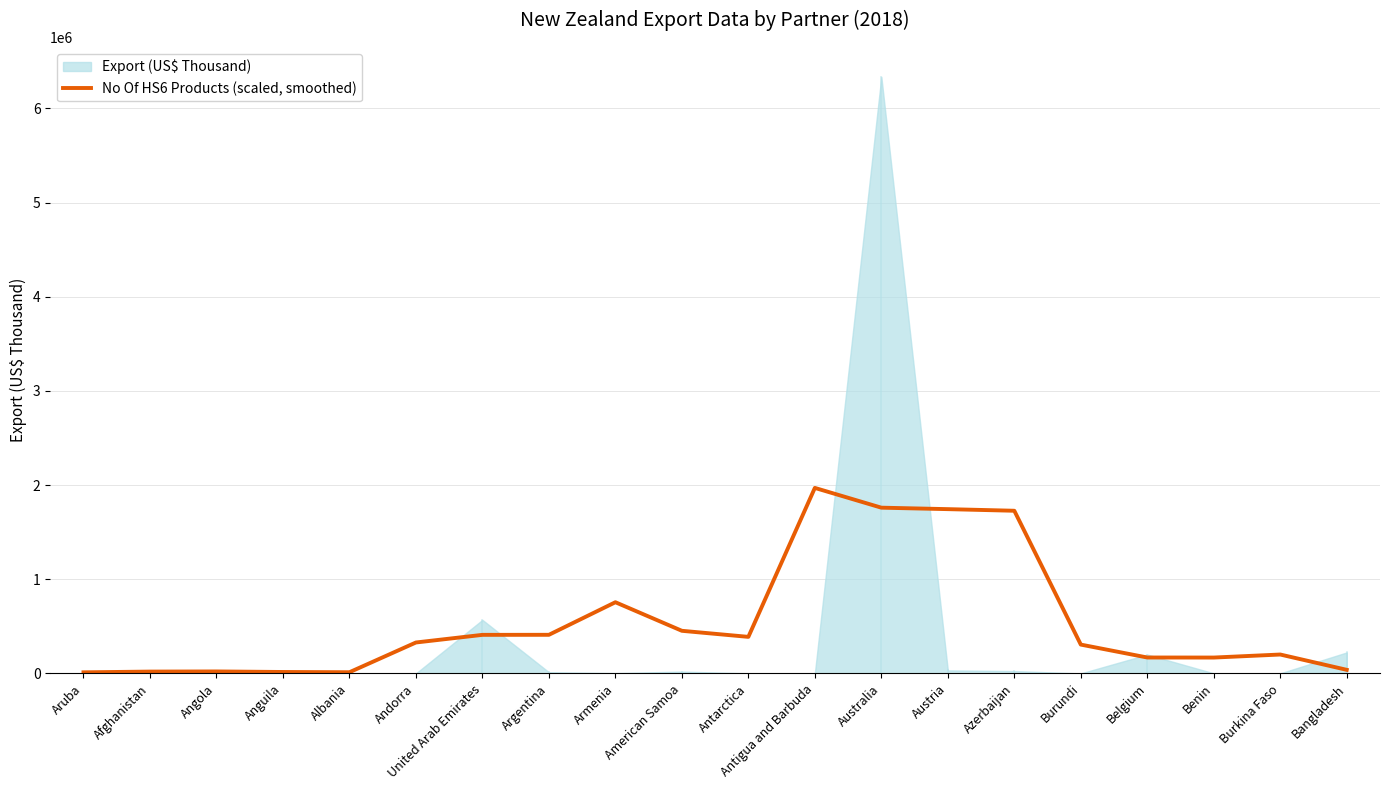

What is the label of the 11th point from the right?

American Samoa